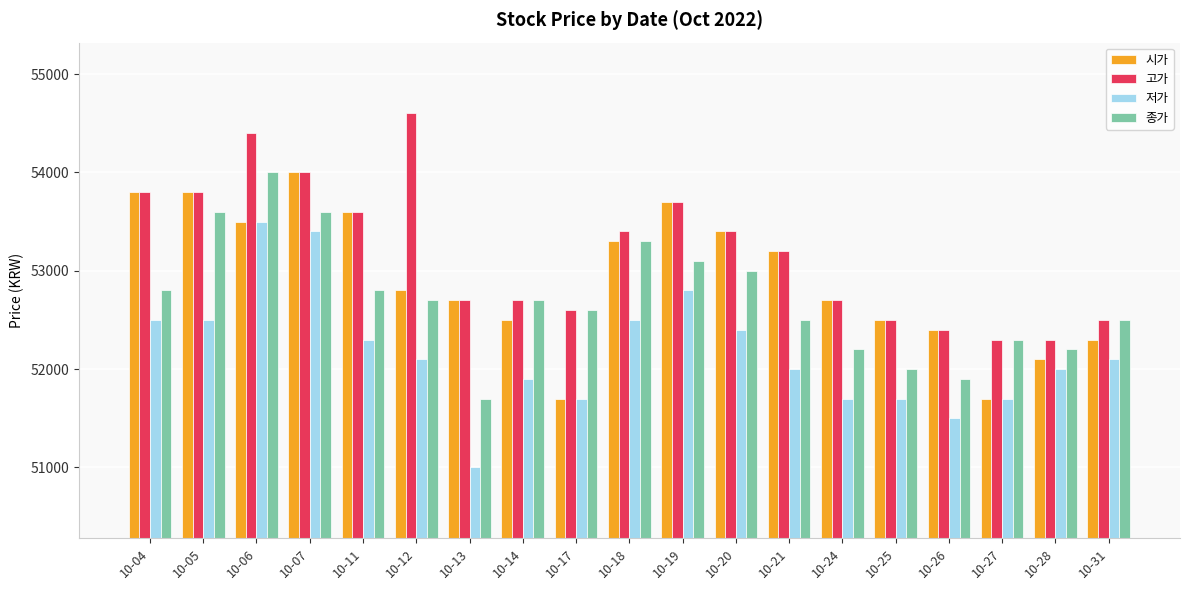

What is the difference between the highest and lowest values at 10-14?

800